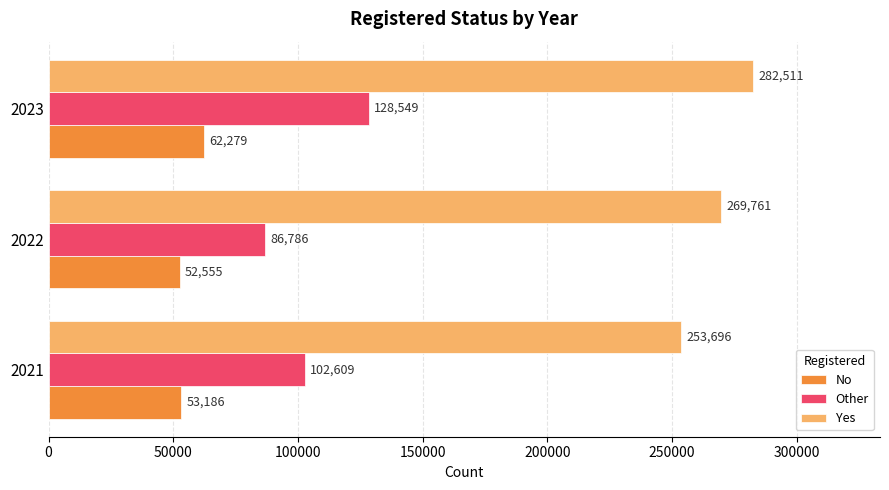

What is the approximate value of No at 2021, to the nearest 100?

53200